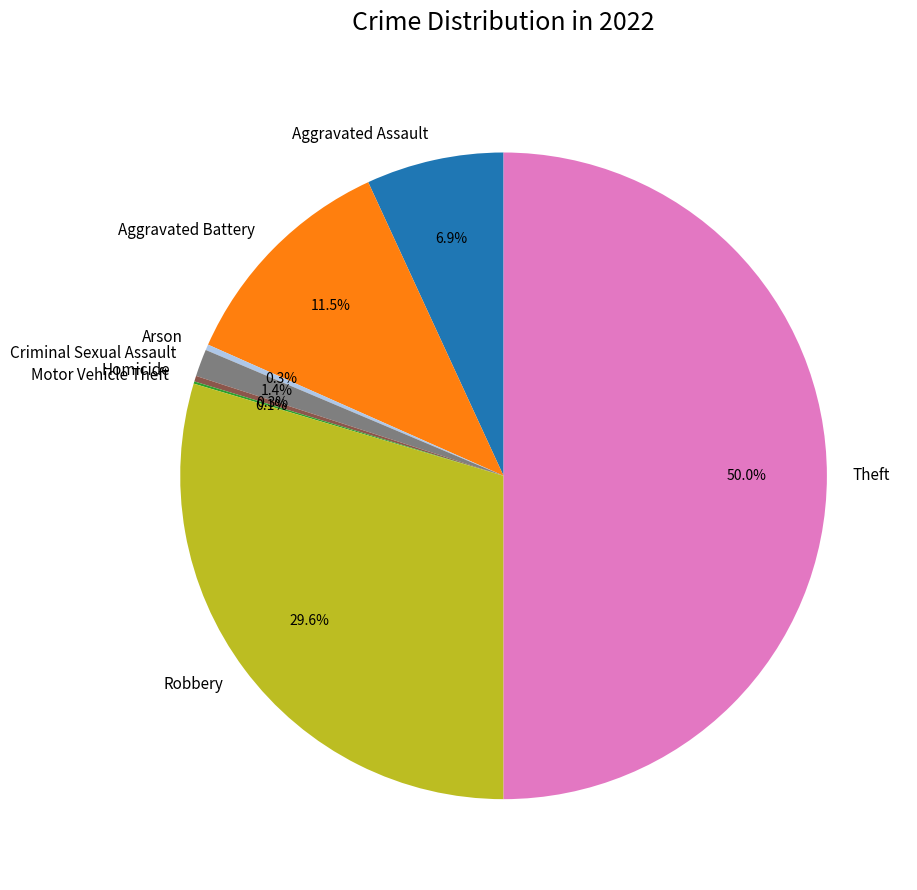

Which category has the biggest portion of the pie?

Theft